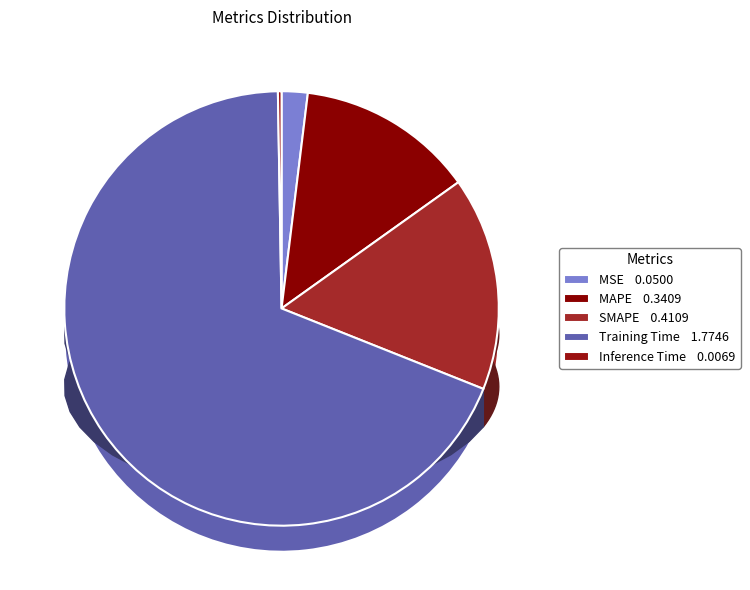

True or false: MAPE accounts for 20% of the total.

False